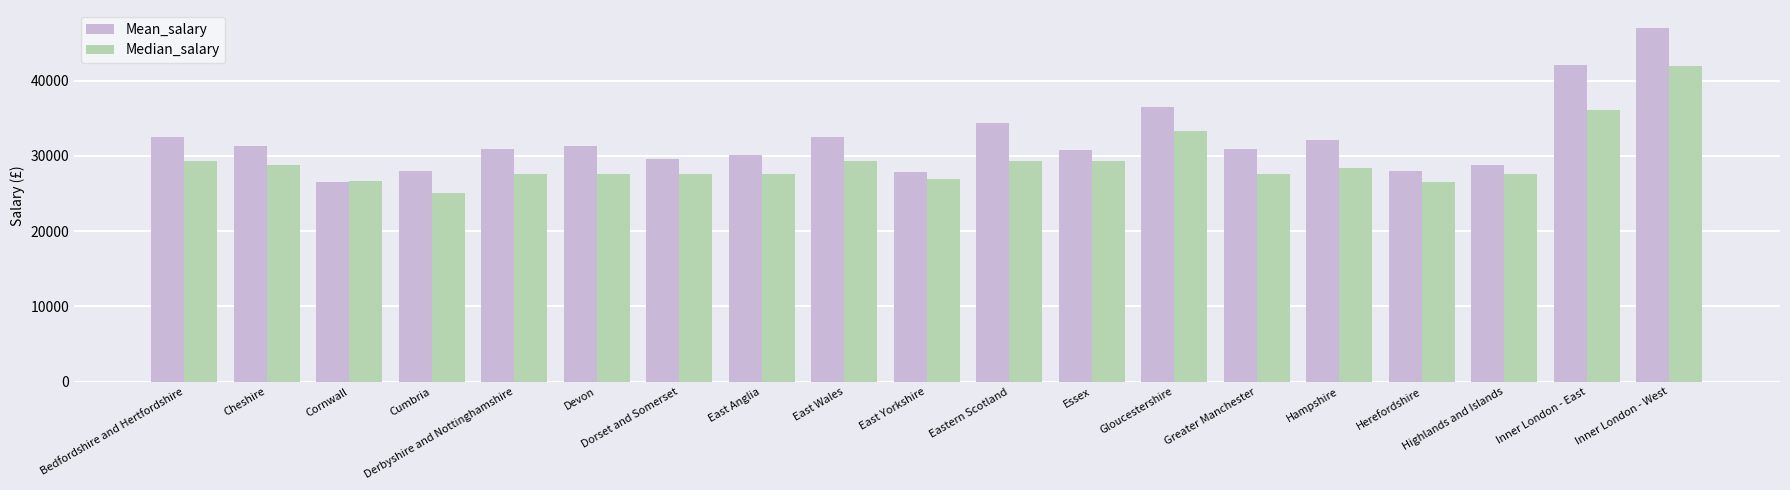

List the series in order of their overall mean, highest first.

Mean_salary, Median_salary